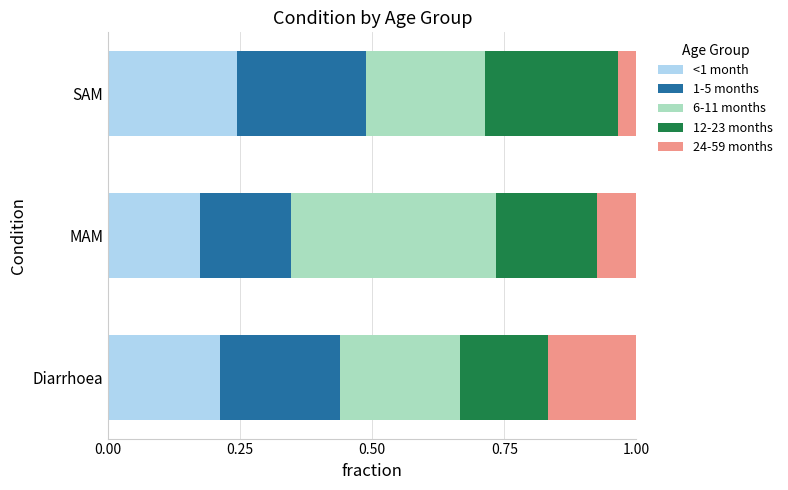

Is it true that <1 month equals 0.2 at Diarrhoea?

True